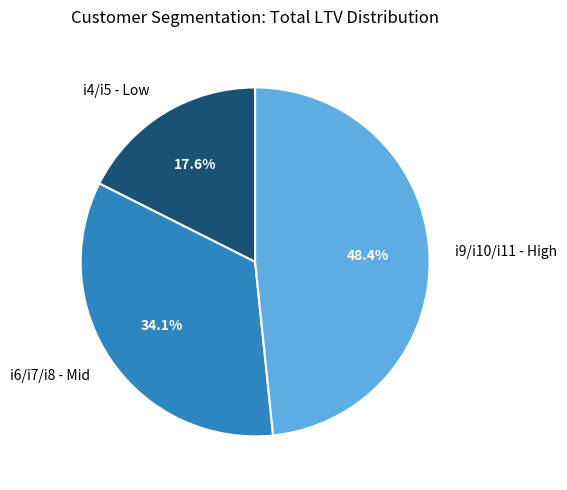

Count the number of slices in the pie.

3